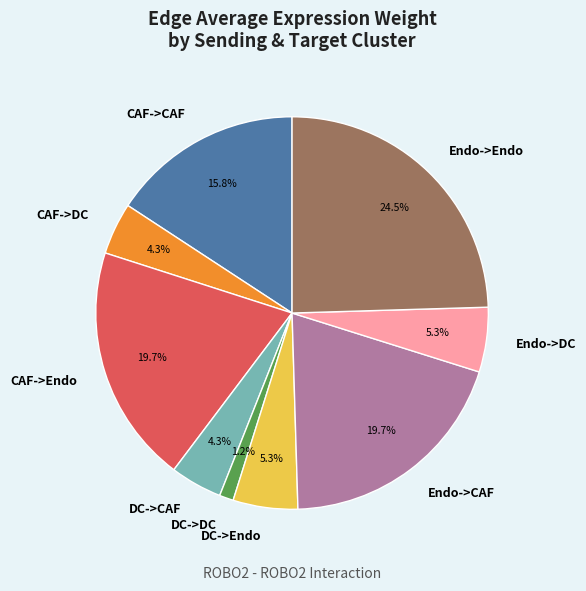

To the nearest percent, what is the difference between the largest and smallest slice percentages?

23%